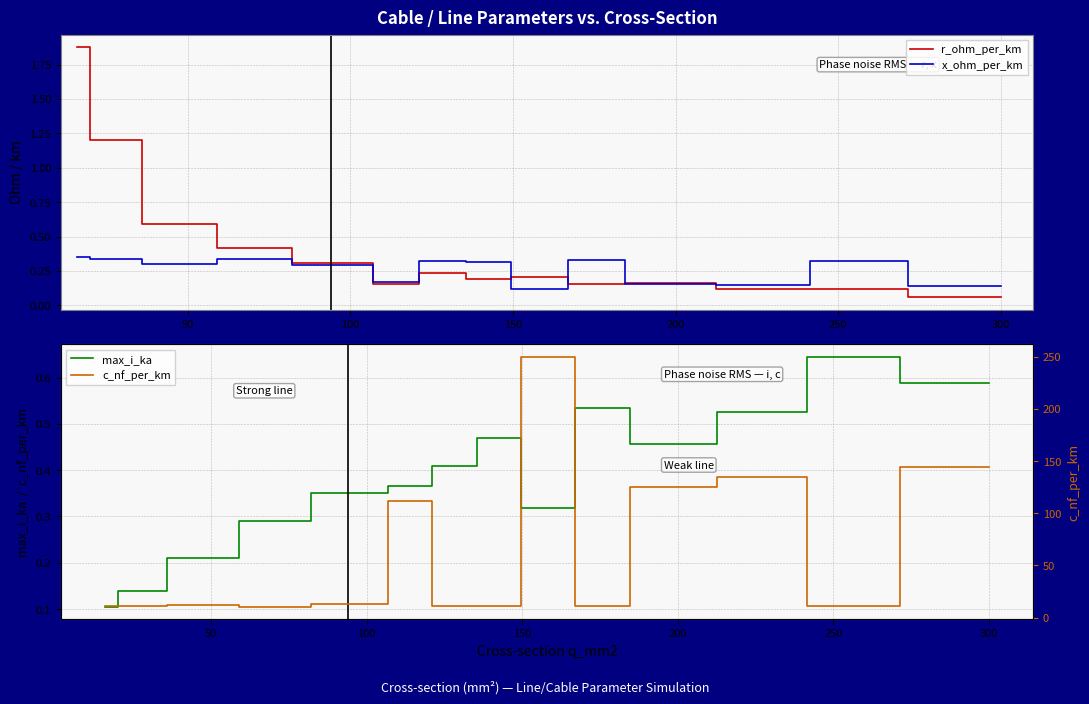

How many interior local peaks does the r_ohm_per_km series have?

3